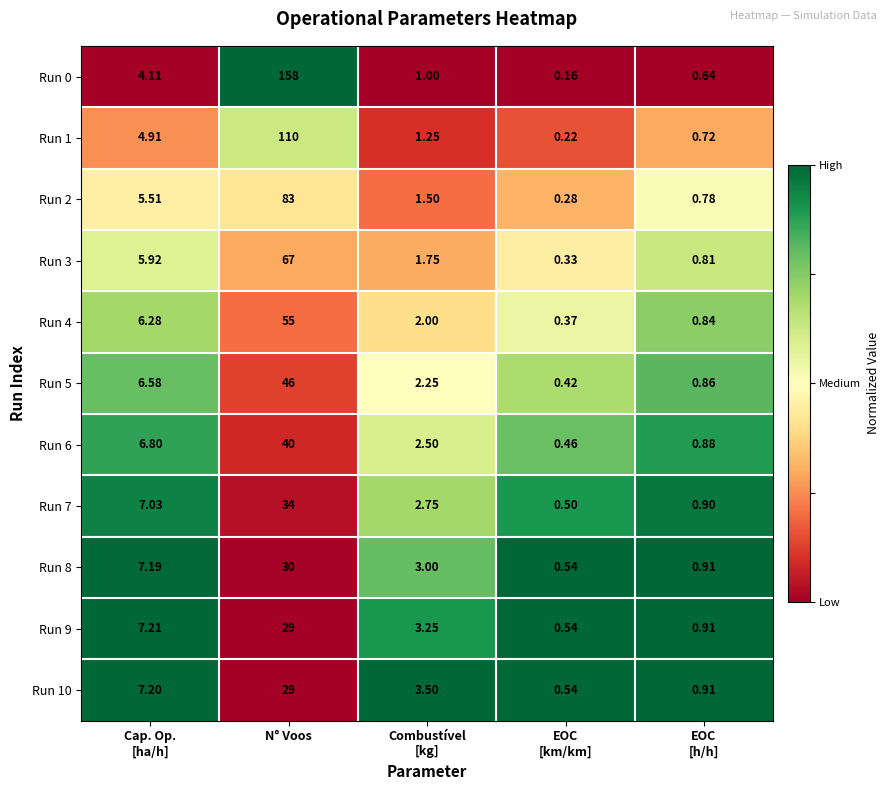

At which category is the sum across all series the highest?

N° Voos